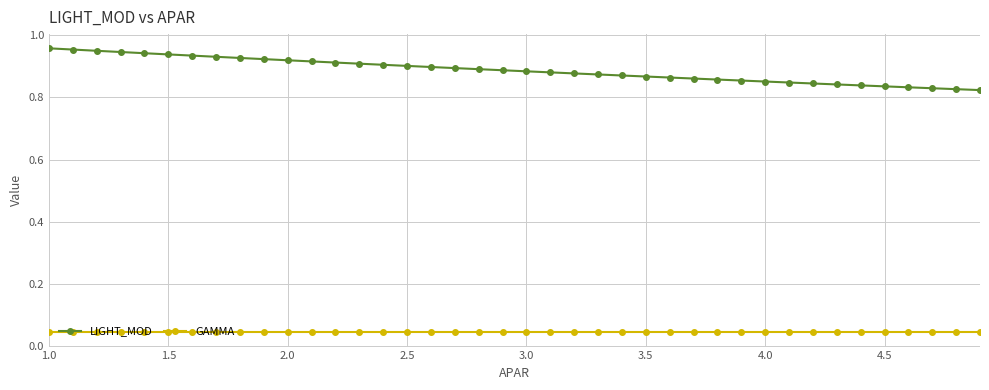

Which series has the largest range (max minus min)?

LIGHT_MOD